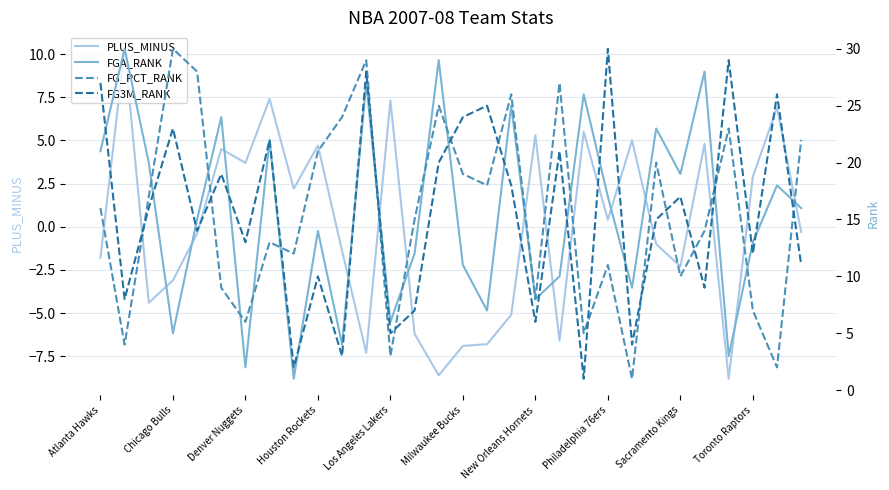

What is the highest value of the PLUS_MINUS series?

10.3